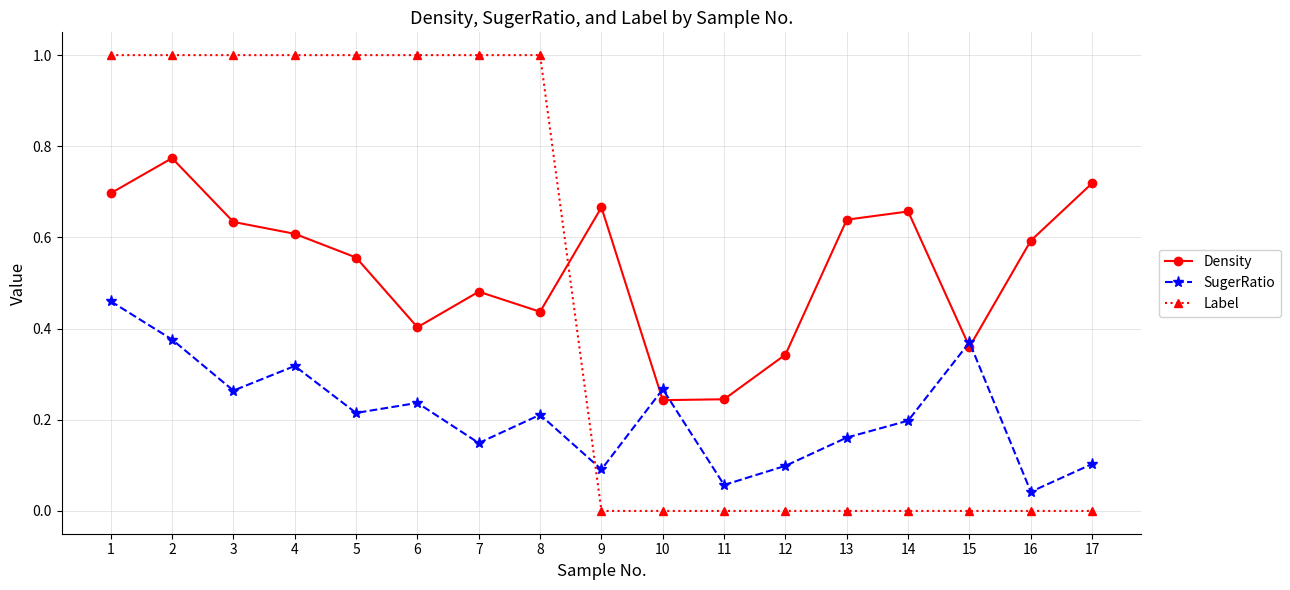

Which series has the largest range (max minus min)?

Label